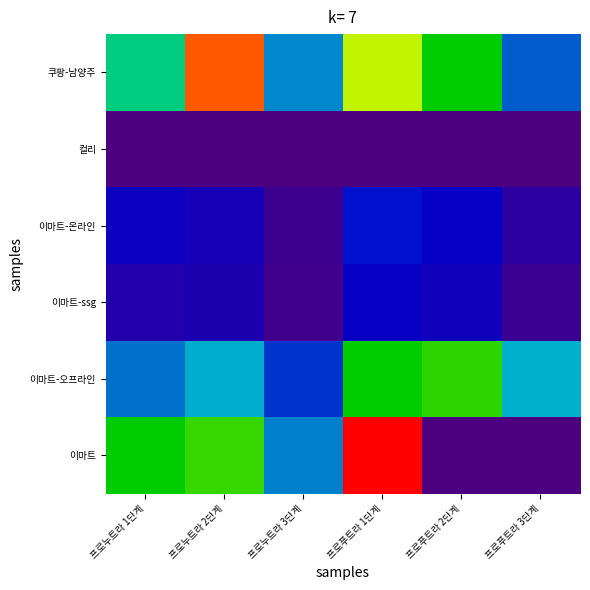

At which category is the sum across all series the highest?

프로푸트라 1단계